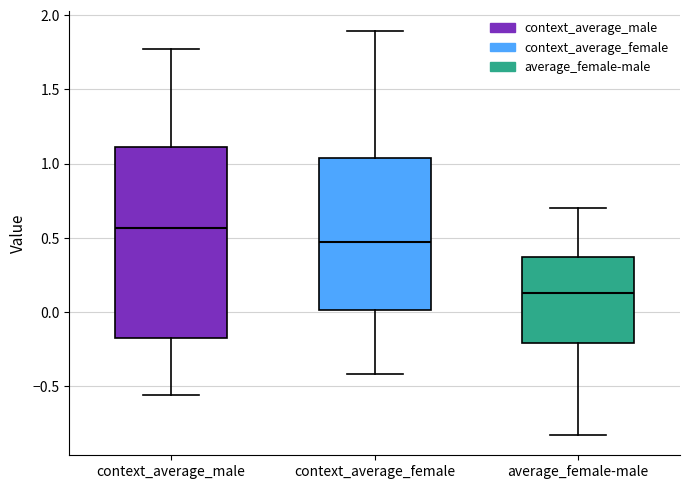

Where does the upper whisker of the box for context_average_male end on the y-axis? The values are not printed on the chart, so give them approximately, as read against the axis.

1.75